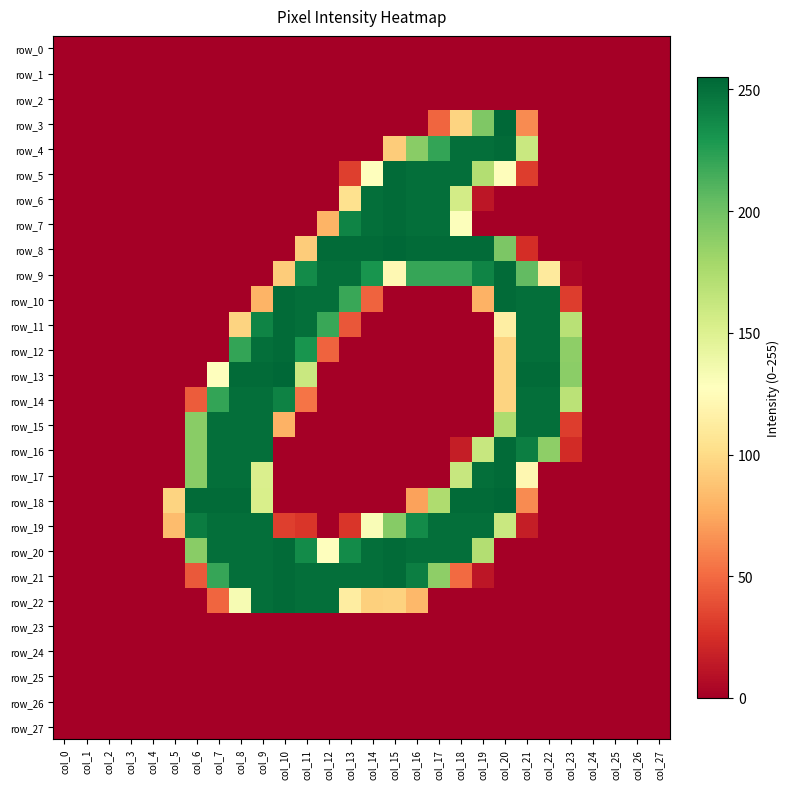

Which category has the highest value across all series?

col_20